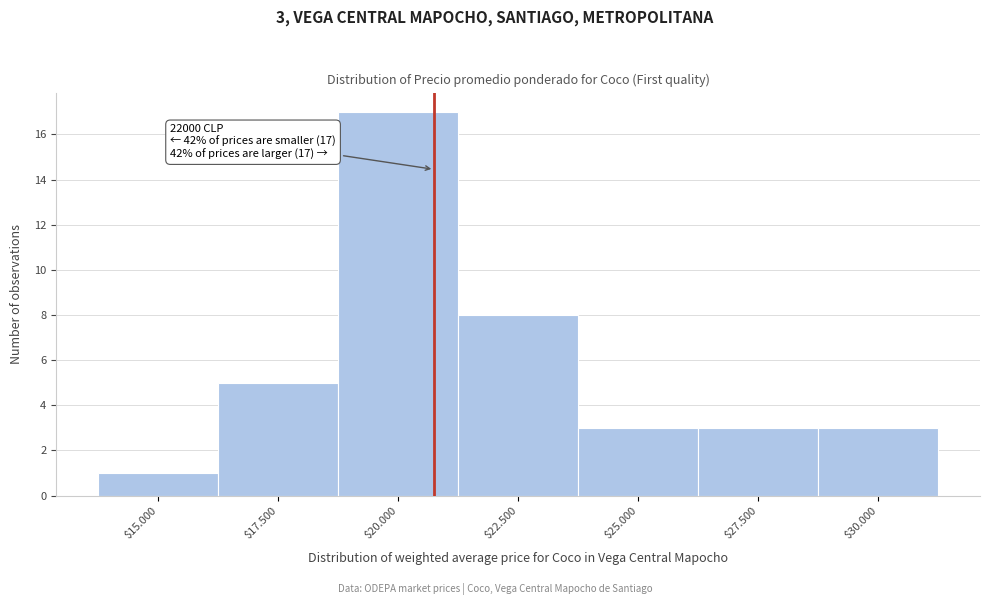

Reading left to right, what are all the values shown in this chart?

1	5	17	8	3	3	3